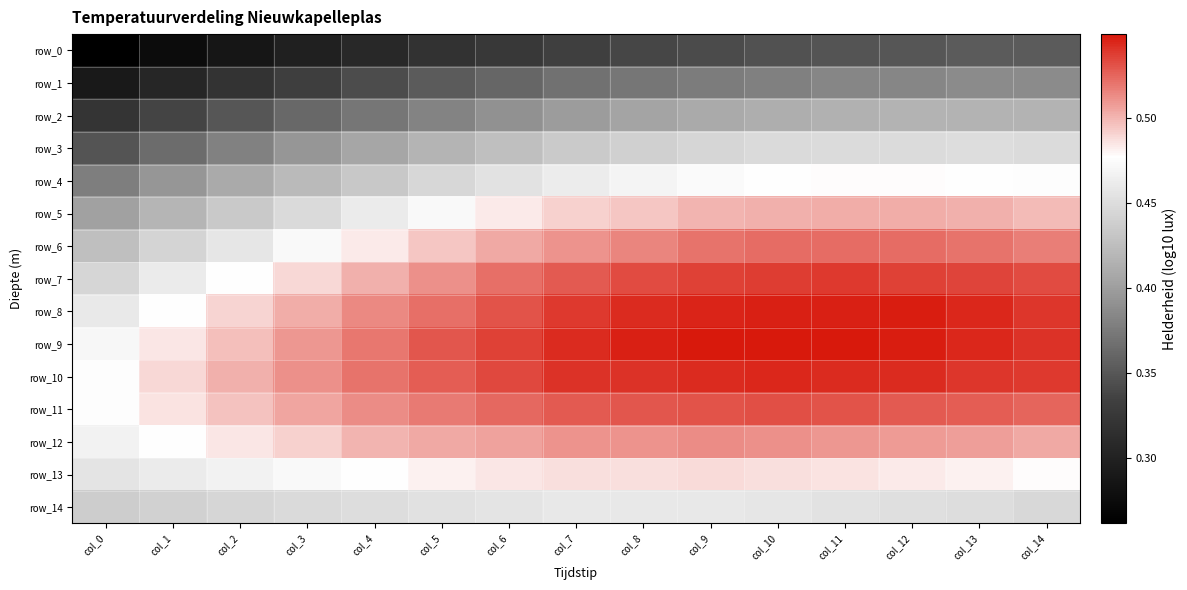

Is the value of row_2 at col_12 greater than the value of row_4 at col_3?

No